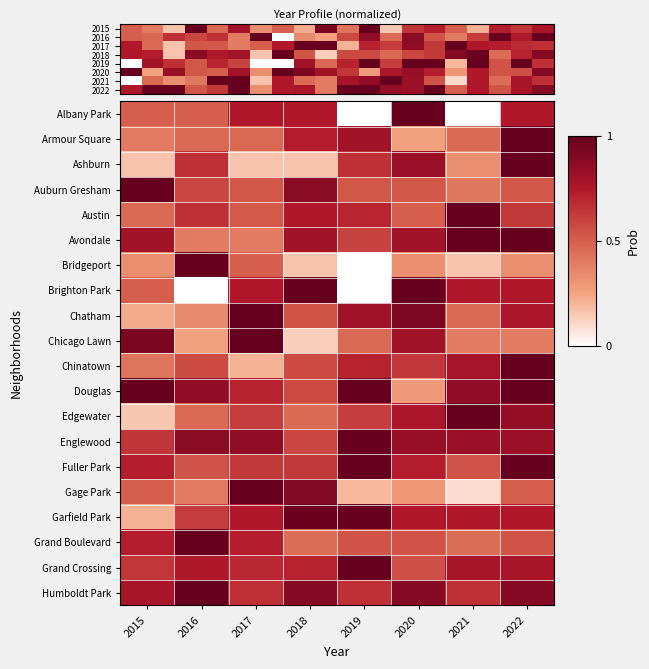

The Albany Park series shows -0.6 at 2021. True or false?

False